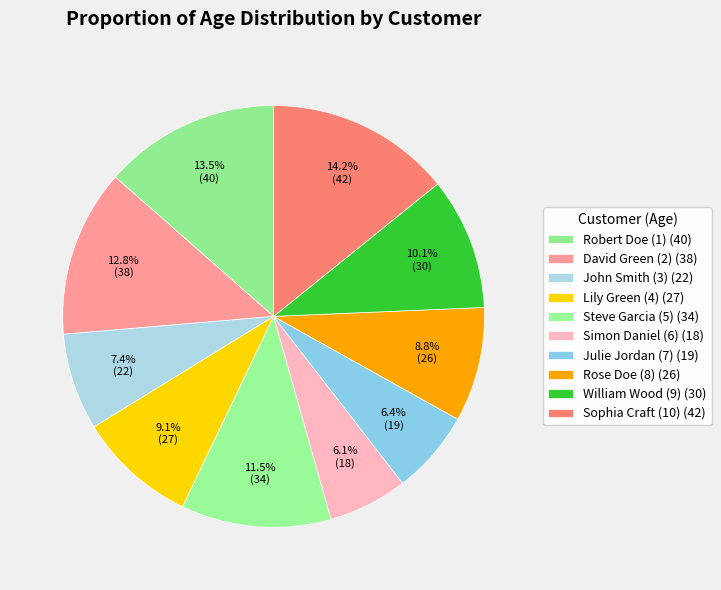

Count the number of slices in the pie.

10